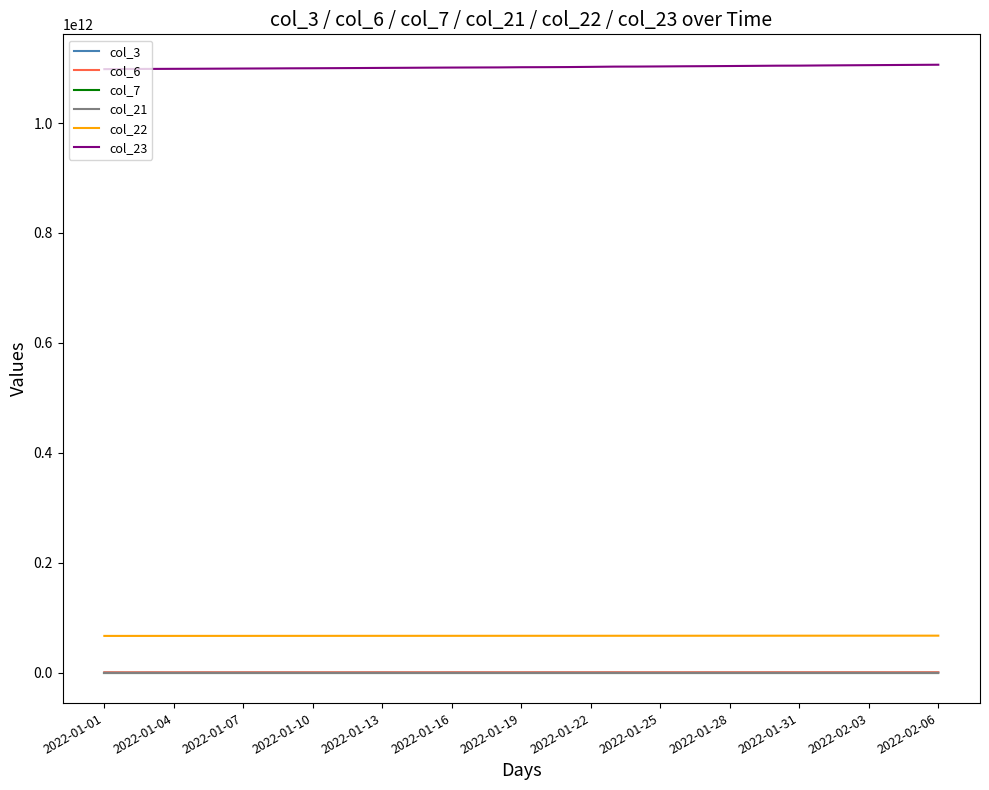

True or false: col_23 and col_21 cross at least once.

False